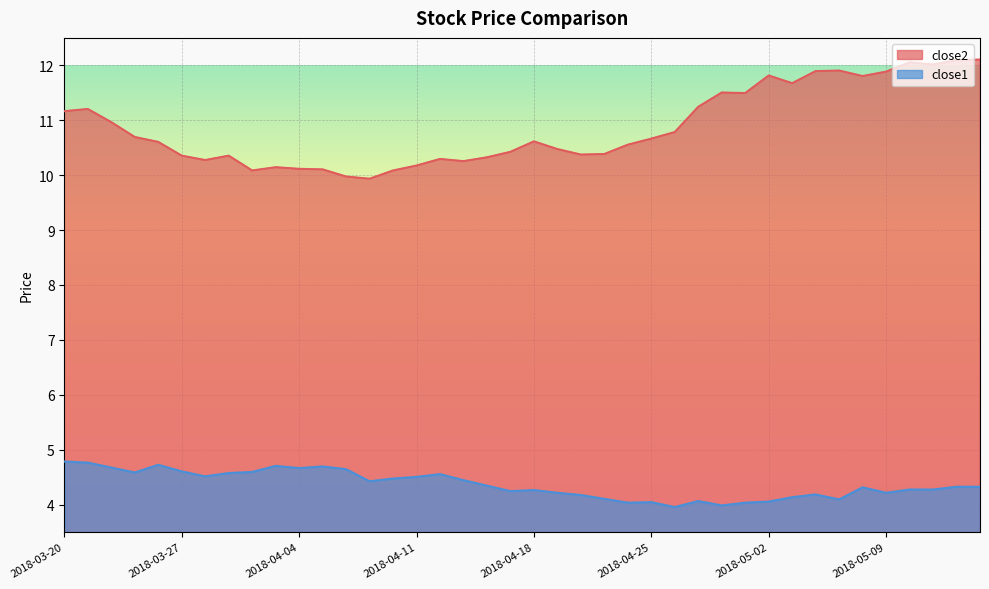

Rank the series at 2018-05-14 from lowest to highest value.

close1, close2